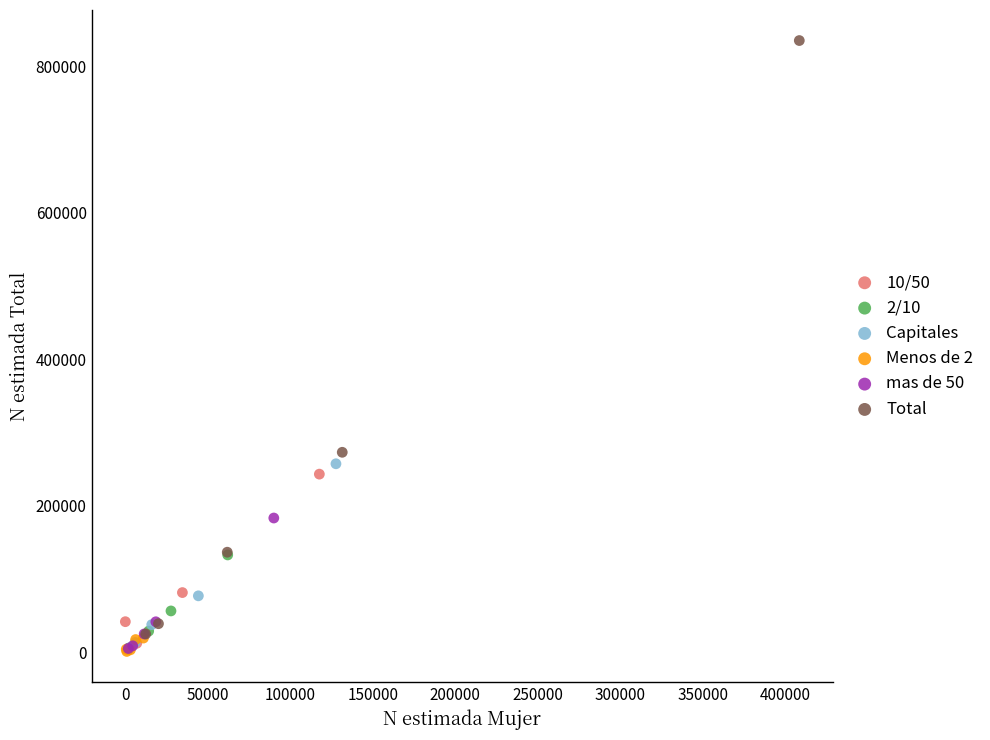

Which series reaches the maximum Y coordinate?

Total